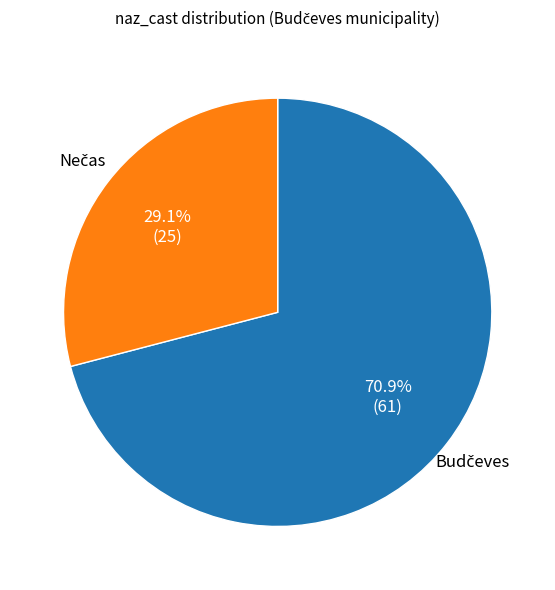

Is there a majority slice in this chart?

Yes